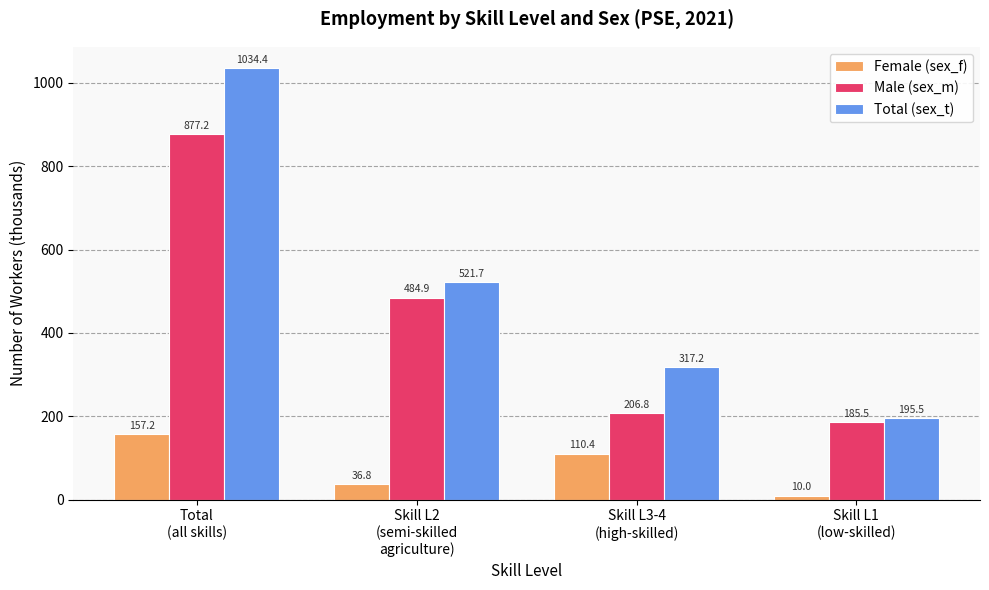

Is it true that Total (sex_t) equals 301.5 at Skill L2
(semi-skilled
agriculture)?

False